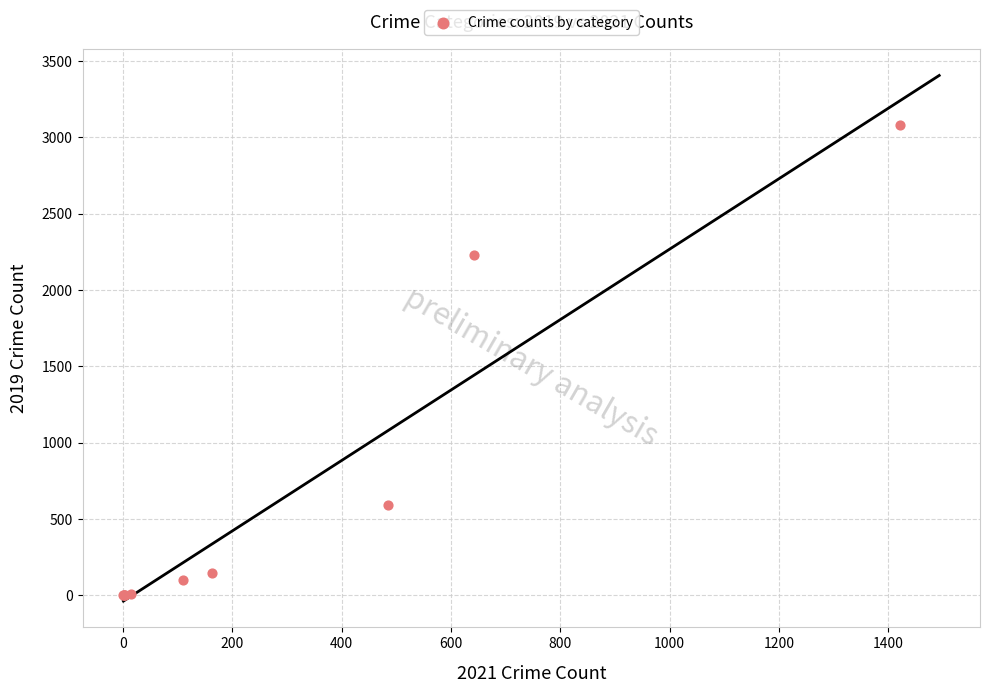

What Y value in the scatter plot is closest to 1540?

2230